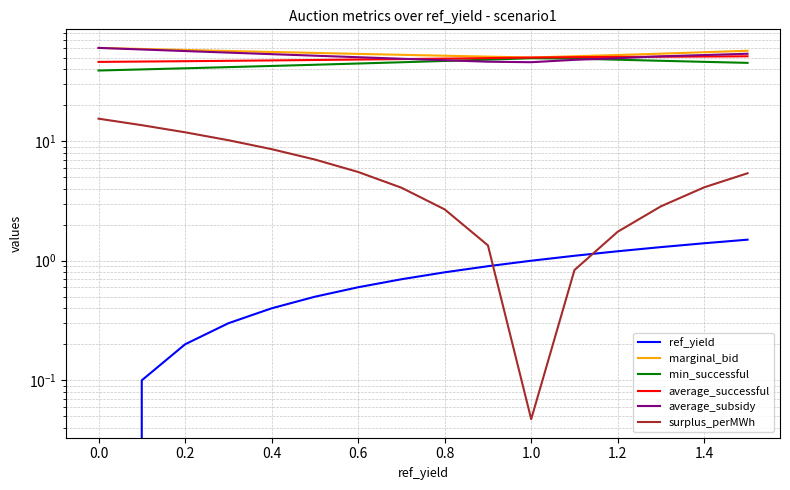

How many data points in surplus_perMWh are above 5?

8